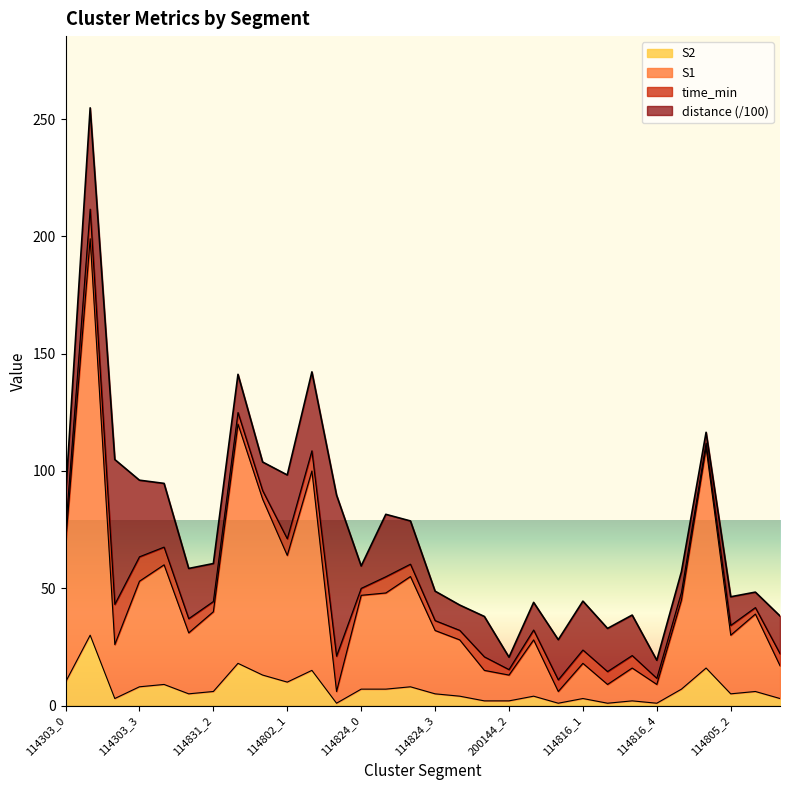

What is the difference between the maximum and minimum values in the S2 series?

29.0